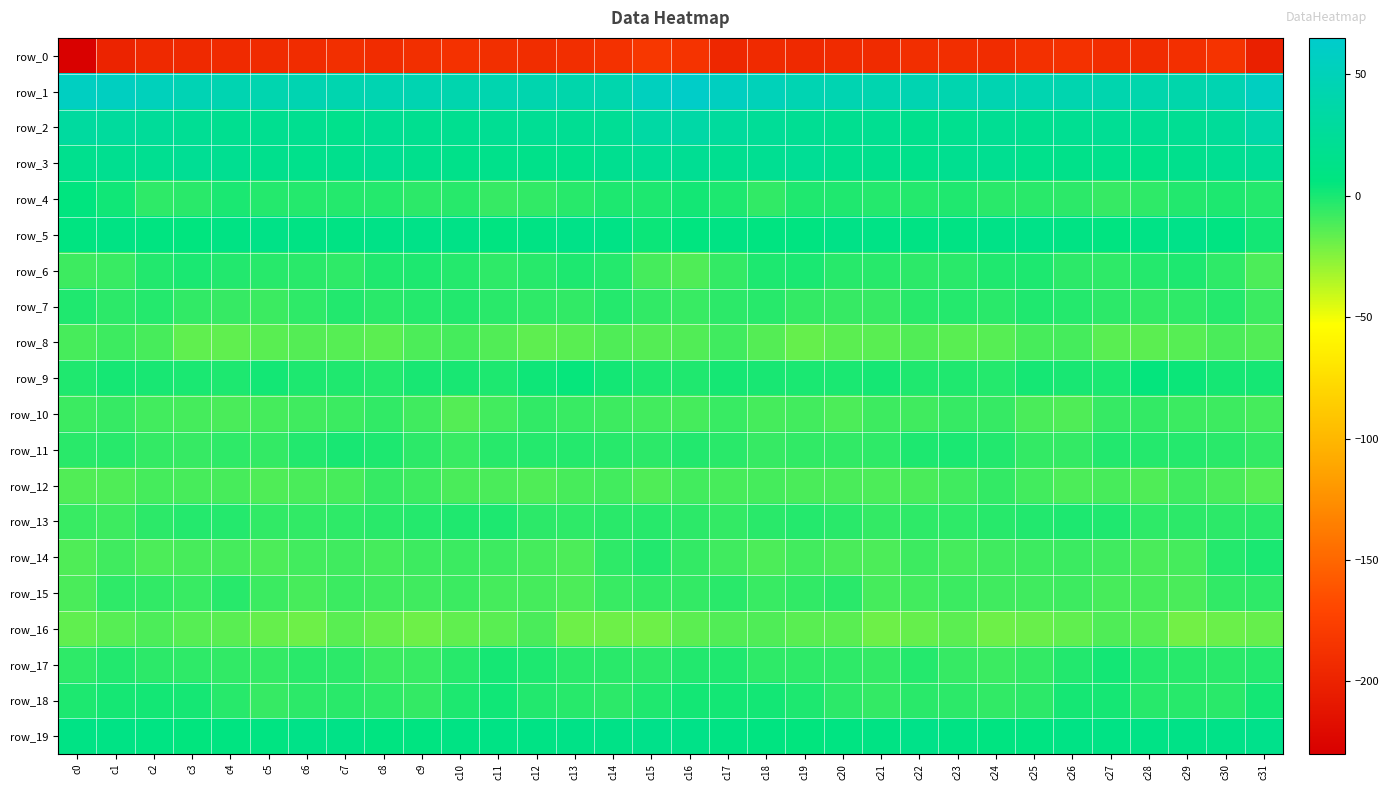

Read the row_4 value at c15.

-1.2